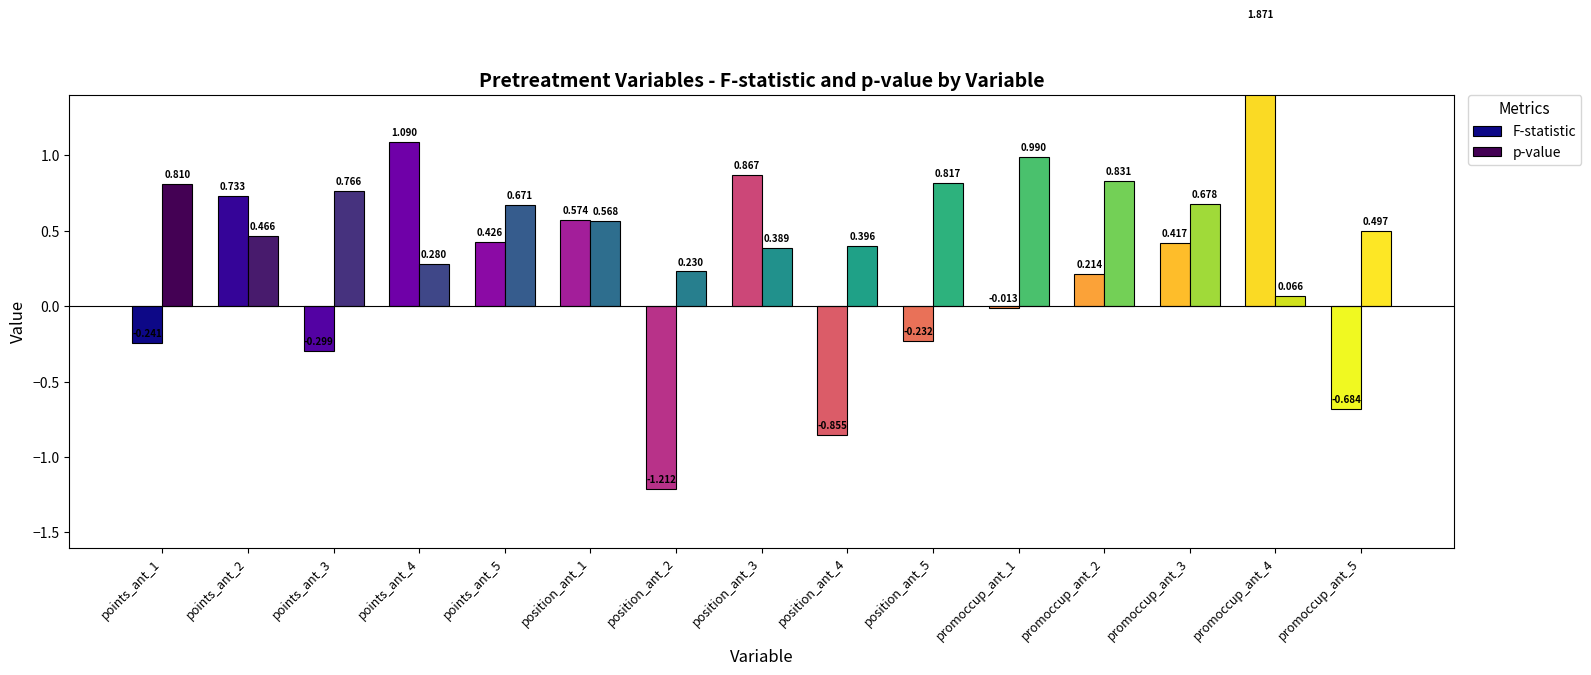

Reading left to right, transcribe all the data shown in this chart.

F-statistic: -0.2	0.7	-0.3	1.1	0.4	0.6	-1.2	0.9	-0.9	-0.2	-0.0	0.2	0.4	1.9	-0.7
p-value: 0.8	0.5	0.8	0.3	0.7	0.6	0.2	0.4	0.4	0.8	1.0	0.8	0.7	0.1	0.5